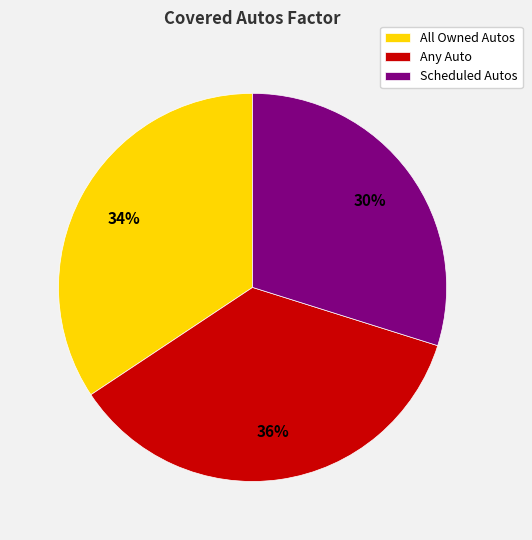

To the nearest percent, what portion does All Owned Autos represent?

34%